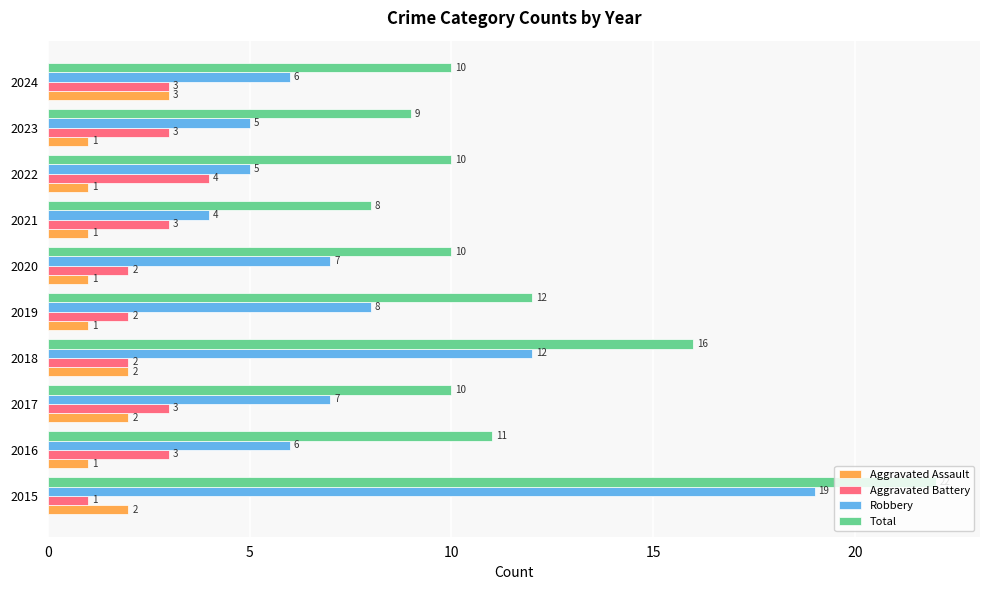

Which label corresponds to the largest value in the chart?

2015